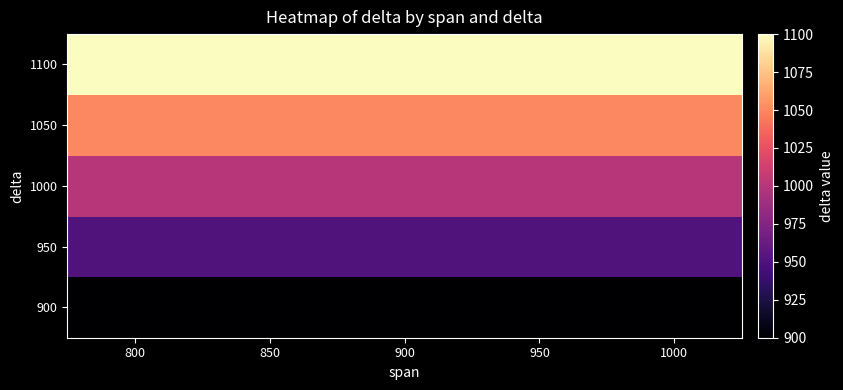

Rank the series by their maximum value, from lowest to highest.

900, 950, 1000, 1050, 1100